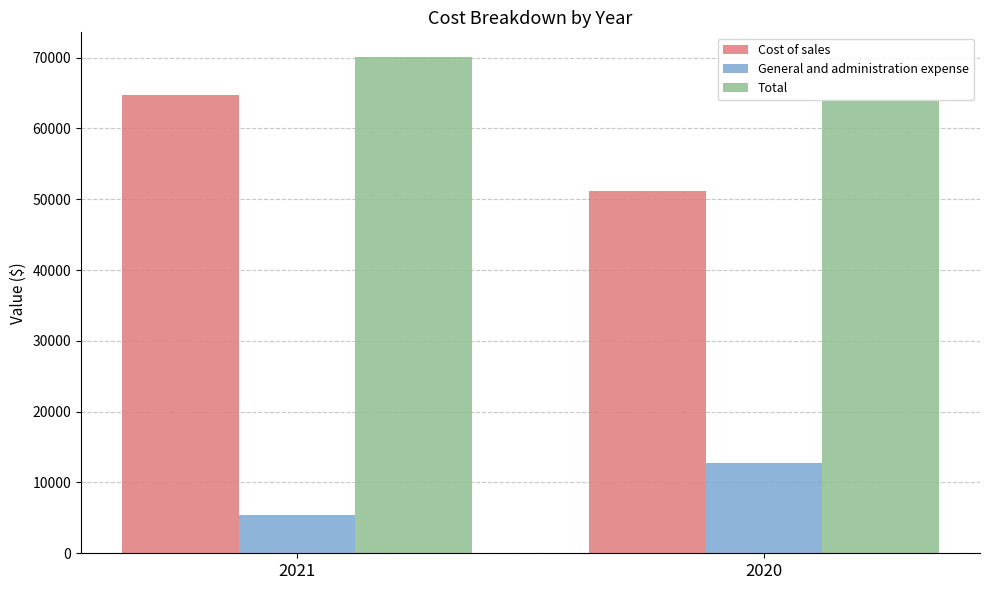

What is the total value across all series at 2021?

140136